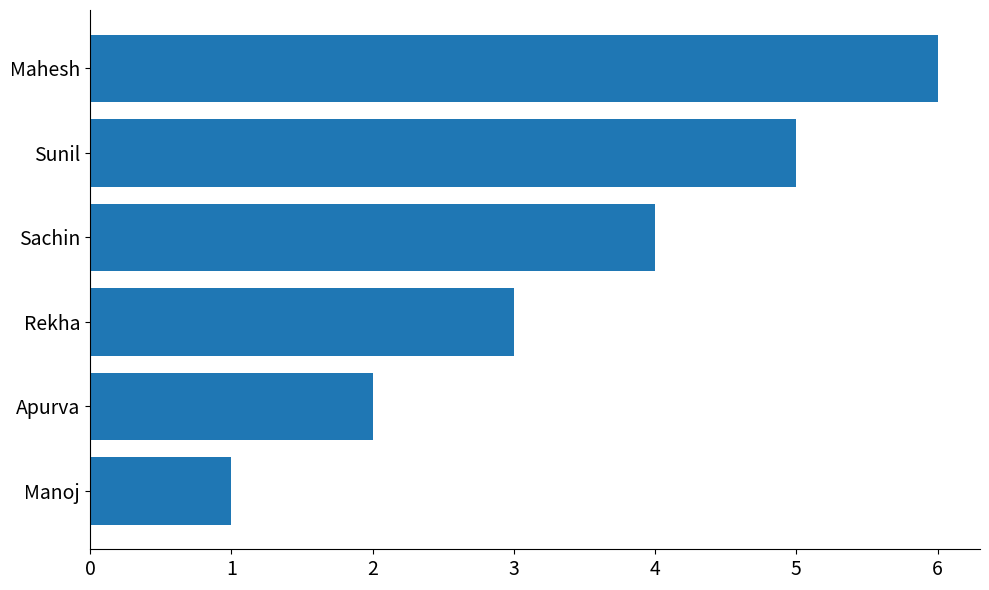

What value does the data have at Mahesh?

6